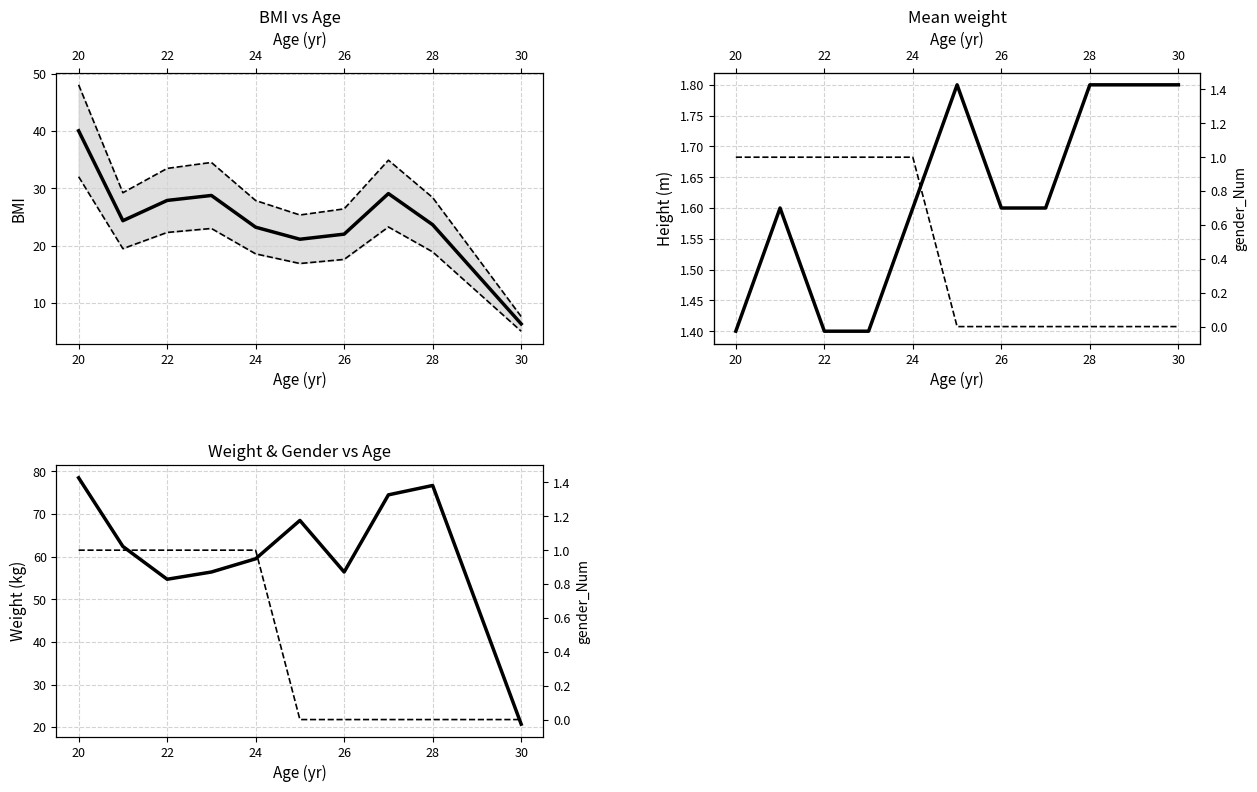

Does the chart have visible grid lines?

Yes